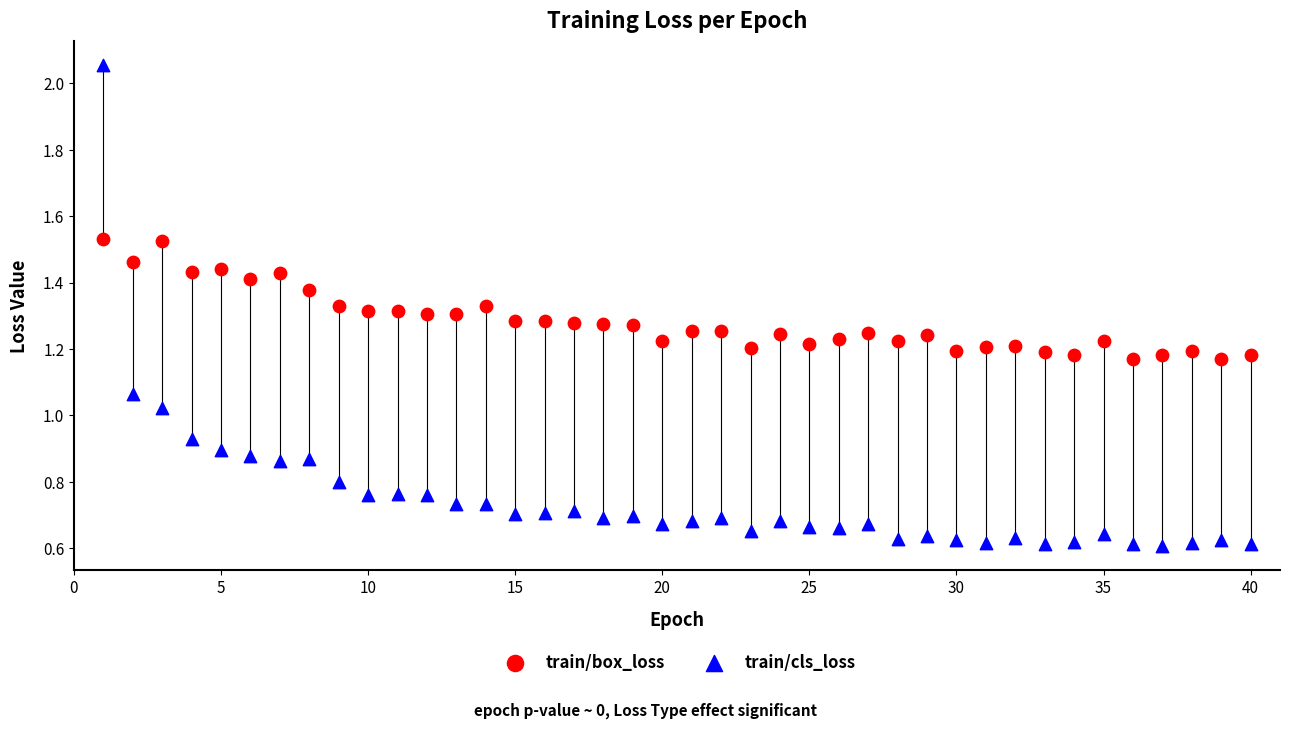

Across all data points, what is the range of X values (max minus min)?

39.0